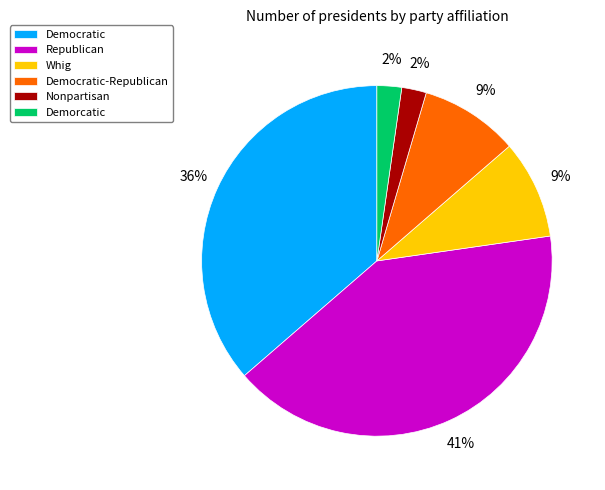

Is there any slice that represents more than half of the pie?

No